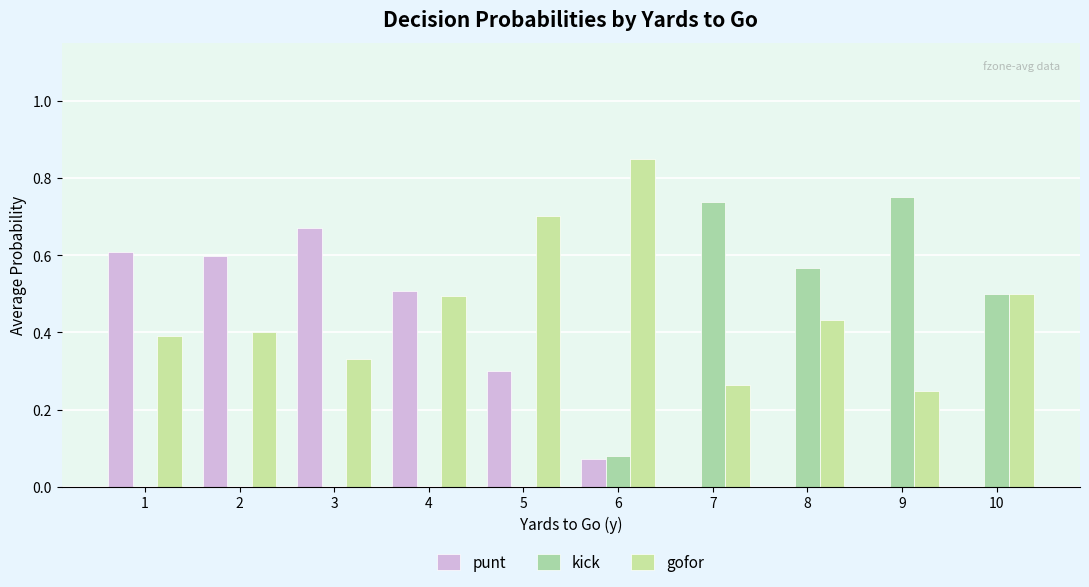

What is the difference between the punt values at 9 and 2?

0.6